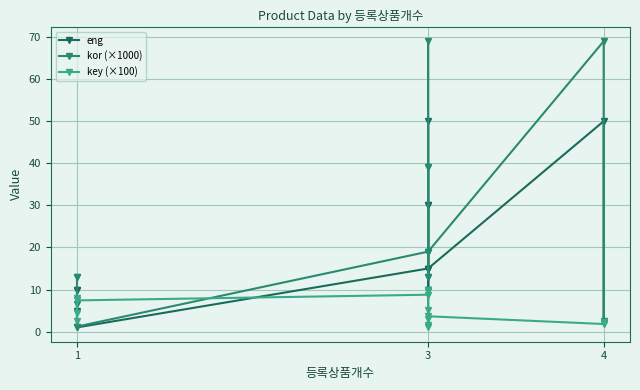

How many interior local peaks does the key (×100) series have?

4